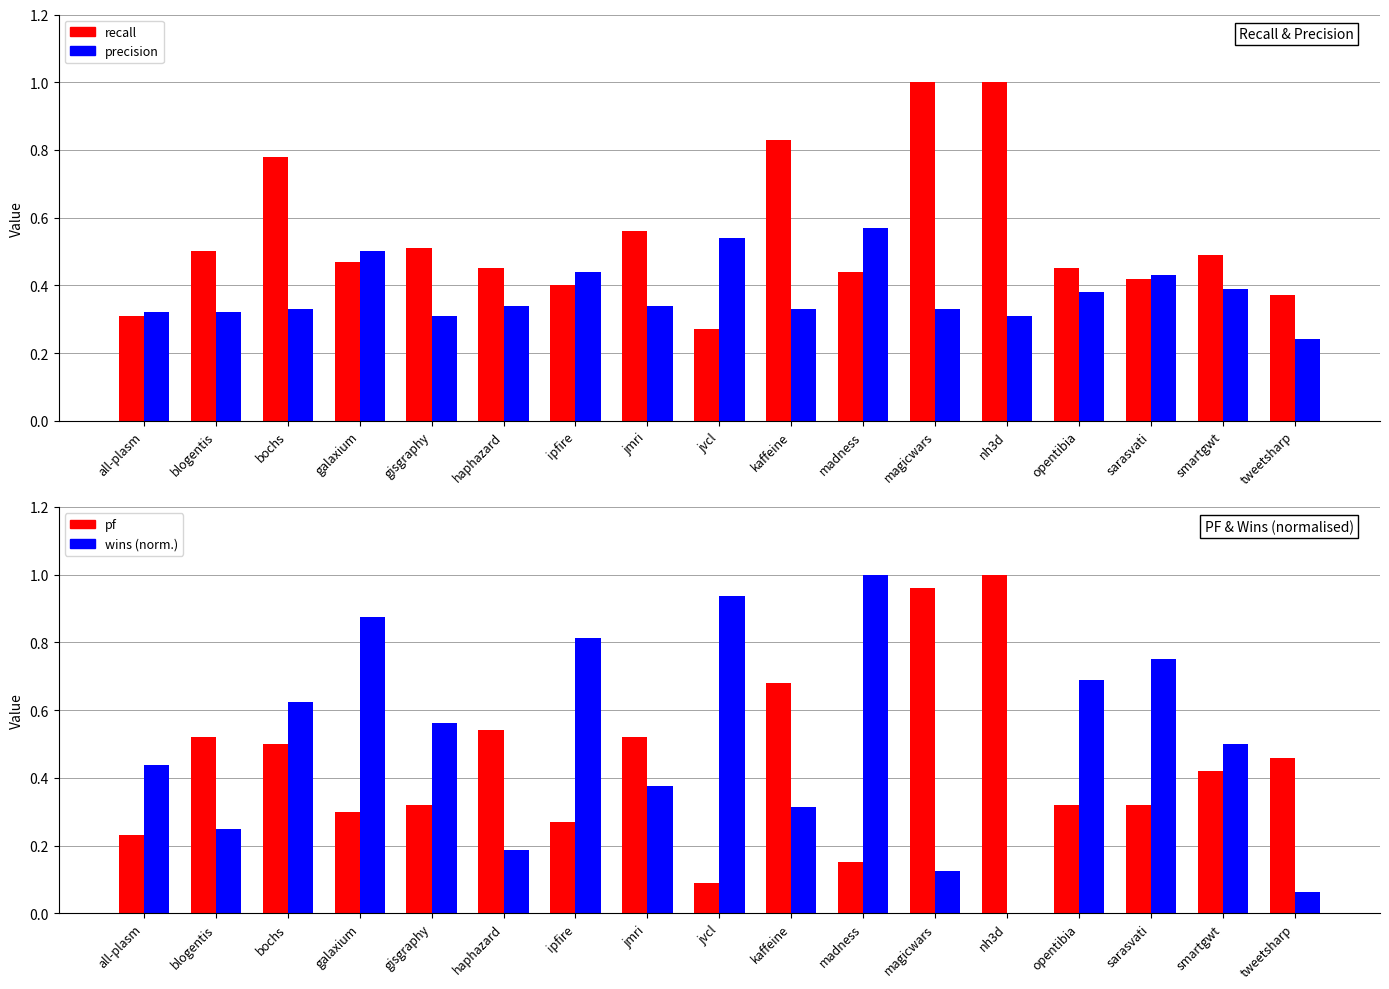

Which series has the largest total across all categories?

recall